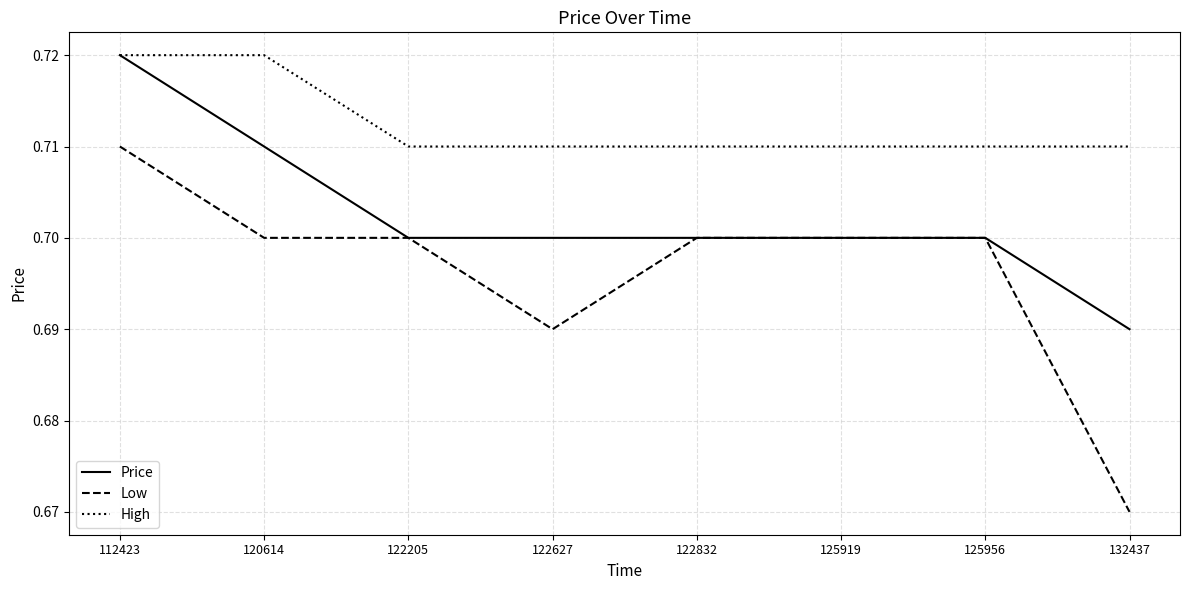

Where is Low nearest to the value 0?

132437